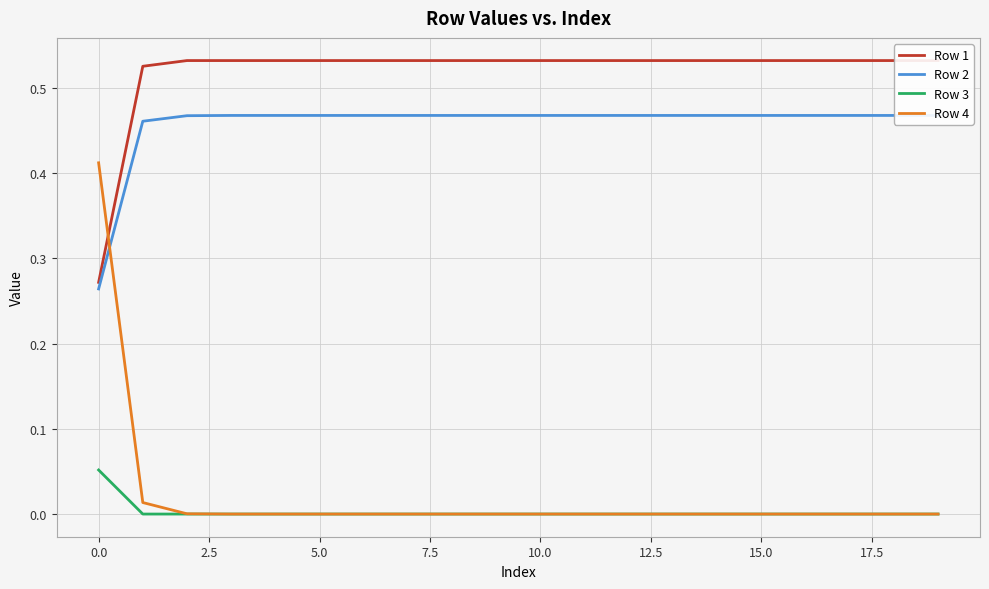

The value of Row 3 at 15.0 is 0.0. True or false?

True